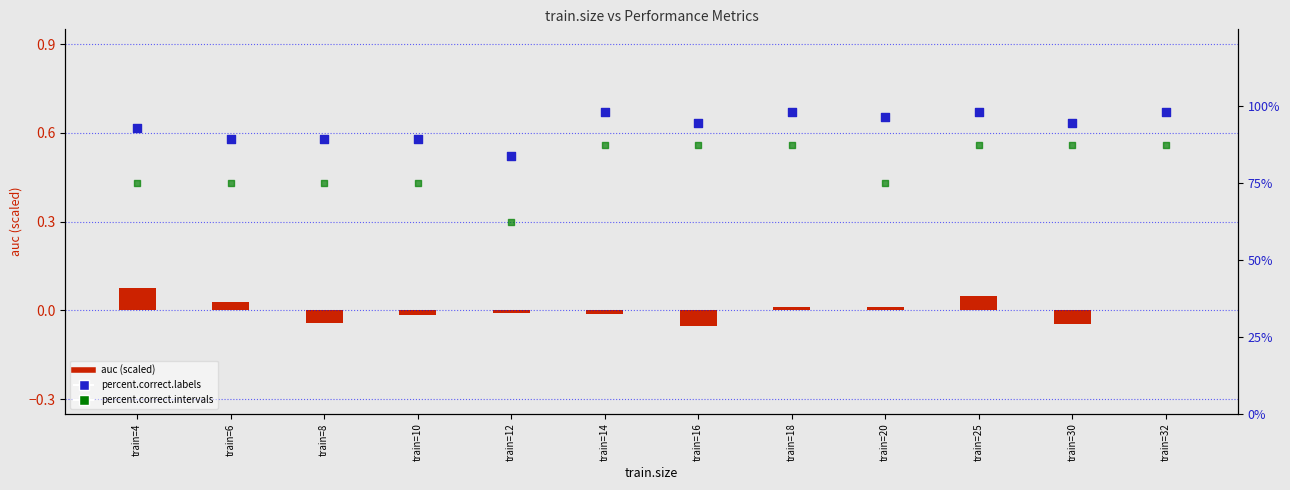

Which series contains the highest Y value?

percent.correct.labels